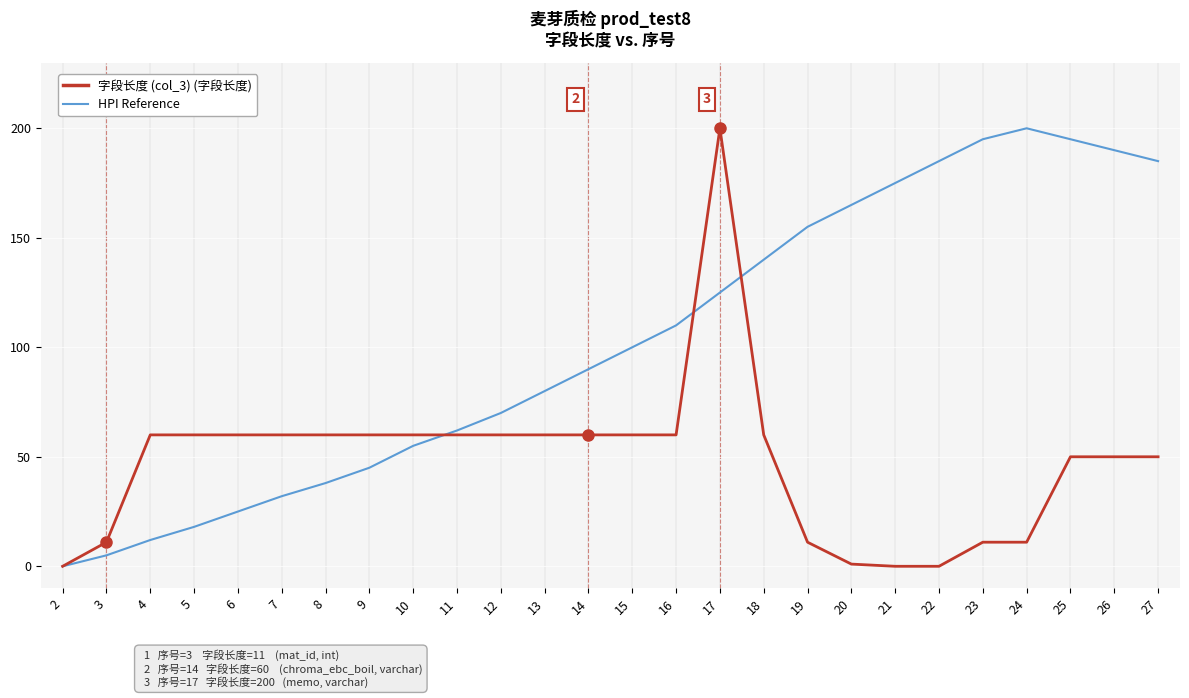

At which category is the sum across all series the highest?

17